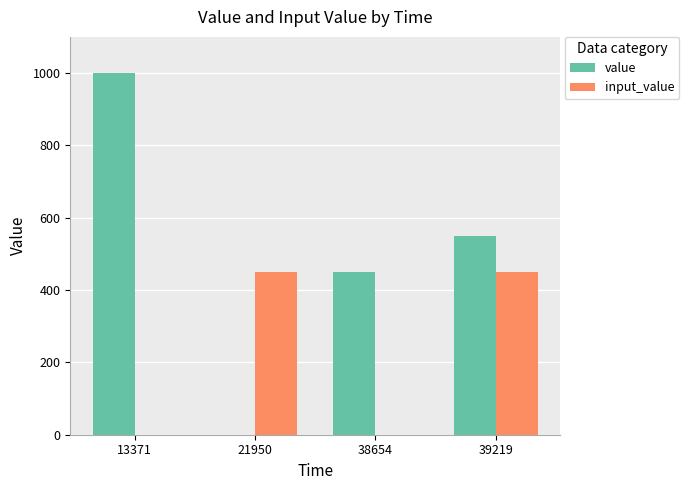

Reading left to right, what are all the values shown in this chart?

value: 1000	0	450	550
input_value: 0	450	0	450